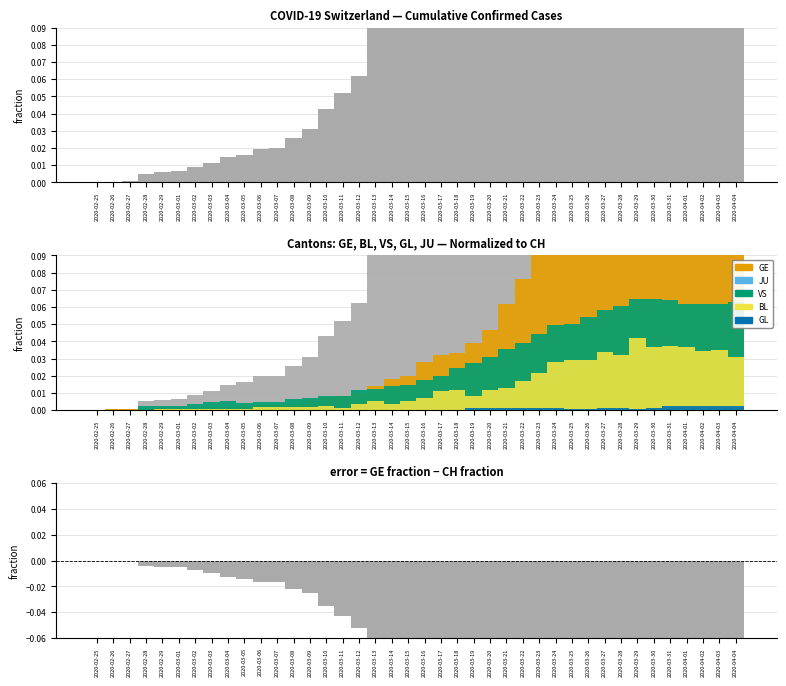

Reading right to left, list all the values displayed in this chart.

CH: 2020-04-04=1.0	2020-04-03=1.0	2020-04-02=1.0	2020-04-01=1.0	2020-03-31=0.9	2020-03-30=0.9	2020-03-29=0.8	2020-03-28=0.8	2020-03-27=0.8	2020-03-26=0.7	2020-03-25=0.6	2020-03-24=0.6	2020-03-23=0.5	2020-03-22=0.5	2020-03-21=0.4	2020-03-20=0.3	2020-03-19=0.3	2020-03-18=0.2	2020-03-17=0.2	2020-03-16=0.2	2020-03-15=0.1	2020-03-14=0.1	2020-03-13=0.1	2020-03-12=0.1	2020-03-11=0.1	2020-03-10=0.0	2020-03-09=0.0	2020-03-08=0.0	2020-03-07=0.0	2020-03-06=0.0	2020-03-05=0.0	2020-03-04=0.0	2020-03-03=0.0	2020-03-02=0.0	2020-03-01=0.0	2020-02-29=0.0	2020-02-28=0.0	2020-02-27=0.0	2020-02-26=0.0	2020-02-25=0.0
GE: 2020-04-04=0.2	2020-04-03=0.2	2020-04-02=0.2	2020-04-01=0.2	2020-03-31=0.2	2020-03-30=0.2	2020-03-29=0.2	2020-03-28=0.1	2020-03-27=0.1	2020-03-26=0.1	2020-03-25=0.1	2020-03-24=0.1	2020-03-23=0.1	2020-03-22=0.1	2020-03-21=0.1	2020-03-20=0.0	2020-03-19=0.0	2020-03-18=0.0	2020-03-17=0.0	2020-03-16=0.0	2020-03-15=0.0	2020-03-14=0.0	2020-03-13=0.0	2020-03-12=0.0	2020-03-11=0.0	2020-03-10=0.0	2020-03-09=0.0	2020-03-08=0.0	2020-03-07=0.0	2020-03-06=0.0	2020-03-05=0.0	2020-03-04=0.0	2020-03-03=0.0	2020-03-02=0.0	2020-03-01=0.0	2020-02-29=0.0	2020-02-28=0.0	2020-02-27=0.0	2020-02-26=0.0	2020-02-25=0.0
VS: 2020-04-04=0.1	2020-04-03=0.1	2020-04-02=0.1	2020-04-01=0.1	2020-03-31=0.1	2020-03-30=0.1	2020-03-29=0.1	2020-03-28=0.1	2020-03-27=0.1	2020-03-26=0.1	2020-03-25=0.1	2020-03-24=0.0	2020-03-23=0.0	2020-03-22=0.0	2020-03-21=0.0	2020-03-20=0.0	2020-03-19=0.0	2020-03-18=0.0	2020-03-17=0.0	2020-03-16=0.0	2020-03-15=0.0	2020-03-14=0.0	2020-03-13=0.0	2020-03-12=0.0	2020-03-11=0.0	2020-03-10=0.0	2020-03-09=0.0	2020-03-08=0.0	2020-03-07=0.0	2020-03-06=0.0	2020-03-05=0.0	2020-03-04=0.0	2020-03-03=0.0	2020-03-02=0.0	2020-03-01=0.0	2020-02-29=0.0	2020-02-28=0.0	2020-02-27=0.0	2020-02-26=0.0	2020-02-25=0.0
BL: 2020-04-04=0.0	2020-04-03=0.0	2020-04-02=0.0	2020-04-01=0.0	2020-03-31=0.0	2020-03-30=0.0	2020-03-29=0.0	2020-03-28=0.0	2020-03-27=0.0	2020-03-26=0.0	2020-03-25=0.0	2020-03-24=0.0	2020-03-23=0.0	2020-03-22=0.0	2020-03-21=0.0	2020-03-20=0.0	2020-03-19=0.0	2020-03-18=0.0	2020-03-17=0.0	2020-03-16=0.0	2020-03-15=0.0	2020-03-14=0.0	2020-03-13=0.0	2020-03-12=0.0	2020-03-11=0.0	2020-03-10=0.0	2020-03-09=0.0	2020-03-08=0.0	2020-03-07=0.0	2020-03-06=0.0	2020-03-05=0.0	2020-03-04=0.0	2020-03-03=0.0	2020-03-02=0.0	2020-03-01=0.0	2020-02-29=0.0	2020-02-28=0.0	2020-02-27=0.0	2020-02-26=0.0	2020-02-25=0.0
GL: 2020-04-04=0.0	2020-04-03=0.0	2020-04-02=0.0	2020-04-01=0.0	2020-03-31=0.0	2020-03-30=0.0	2020-03-29=0.0	2020-03-28=0.0	2020-03-27=0.0	2020-03-26=0.0	2020-03-25=0.0	2020-03-24=0.0	2020-03-23=0.0	2020-03-22=0.0	2020-03-21=0.0	2020-03-20=0.0	2020-03-19=0.0	2020-03-18=0.0	2020-03-17=0.0	2020-03-16=0.0	2020-03-15=0.0	2020-03-14=0.0	2020-03-13=0.0	2020-03-12=0.0	2020-03-11=0.0	2020-03-10=0.0	2020-03-09=0.0	2020-03-08=0.0	2020-03-07=0.0	2020-03-06=0.0	2020-03-05=0.0	2020-03-04=0.0	2020-03-03=0.0	2020-03-02=0.0	2020-03-01=0.0	2020-02-29=0.0	2020-02-28=0.0	2020-02-27=0.0	2020-02-26=0.0	2020-02-25=0.0